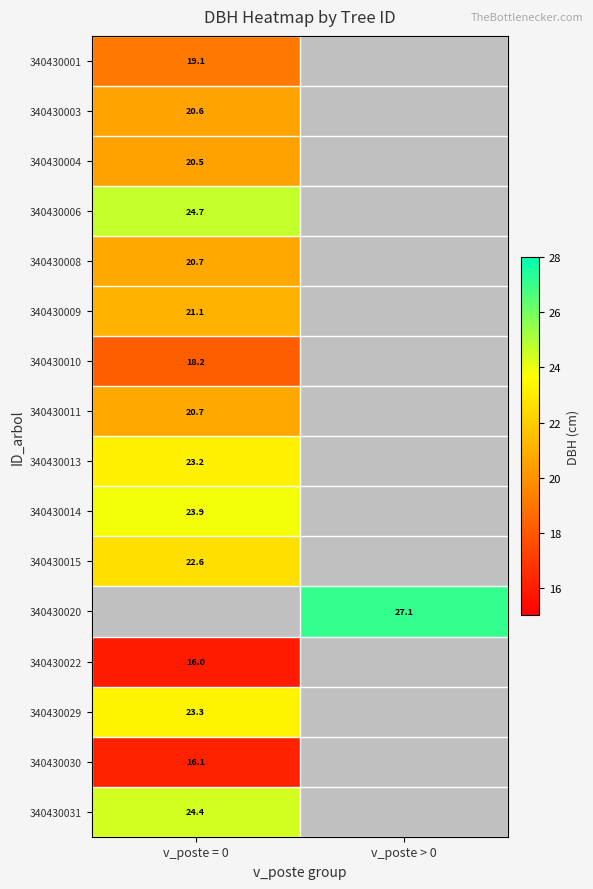

The value of 340430001 at v_poste = 0 is 19.1. True or false?

True